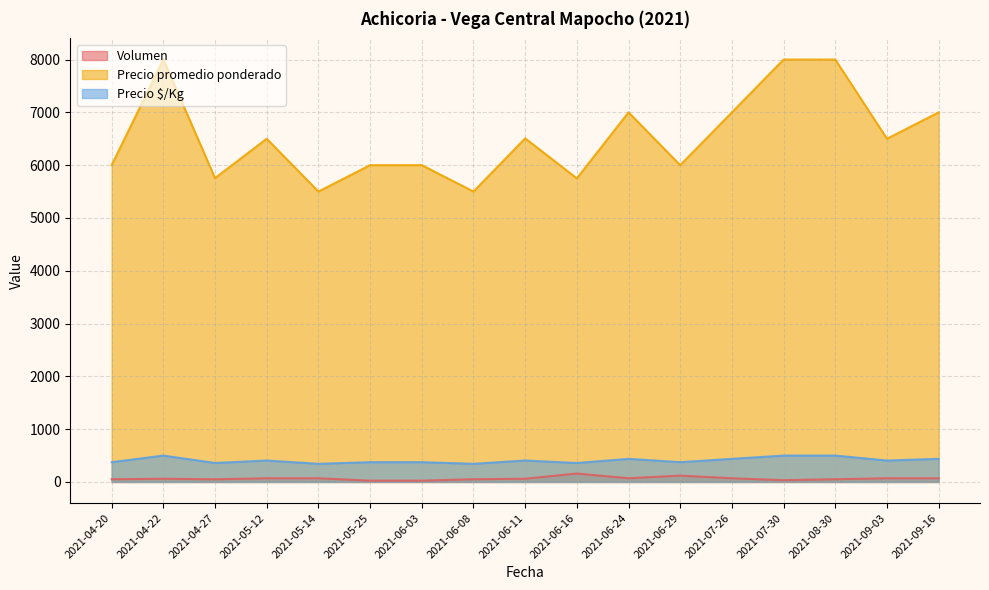

What is the difference between the highest and lowest values at 2021-04-27?

5704